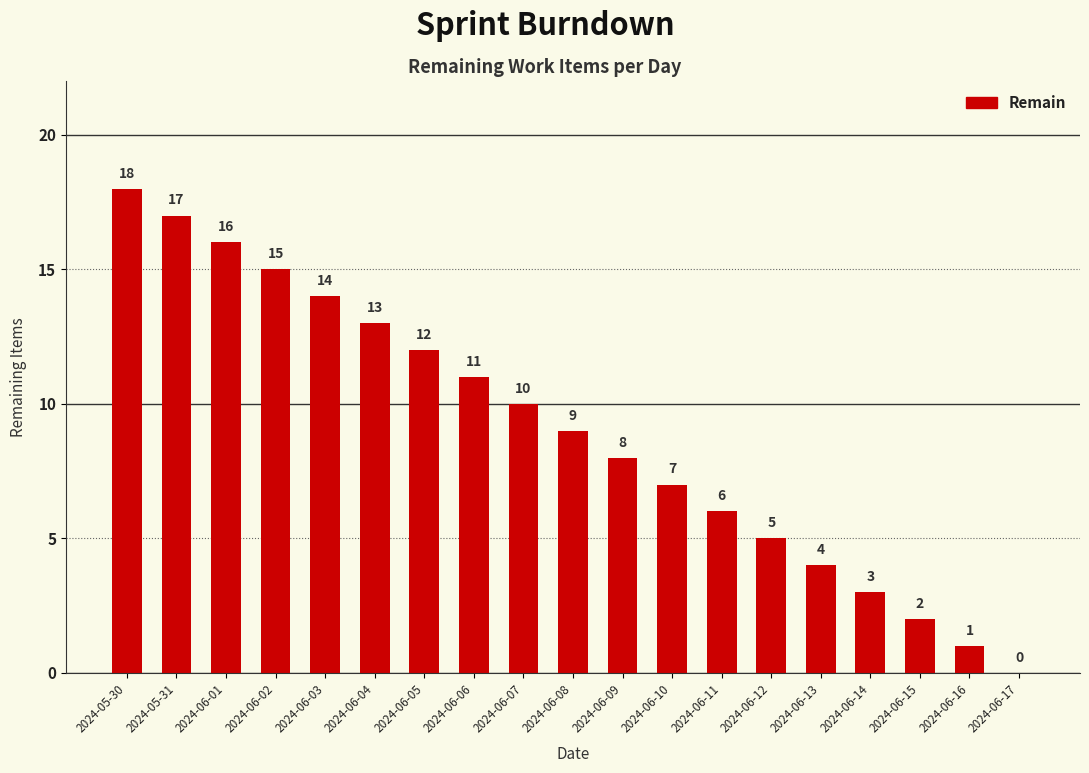

What is the greatest value displayed?

18